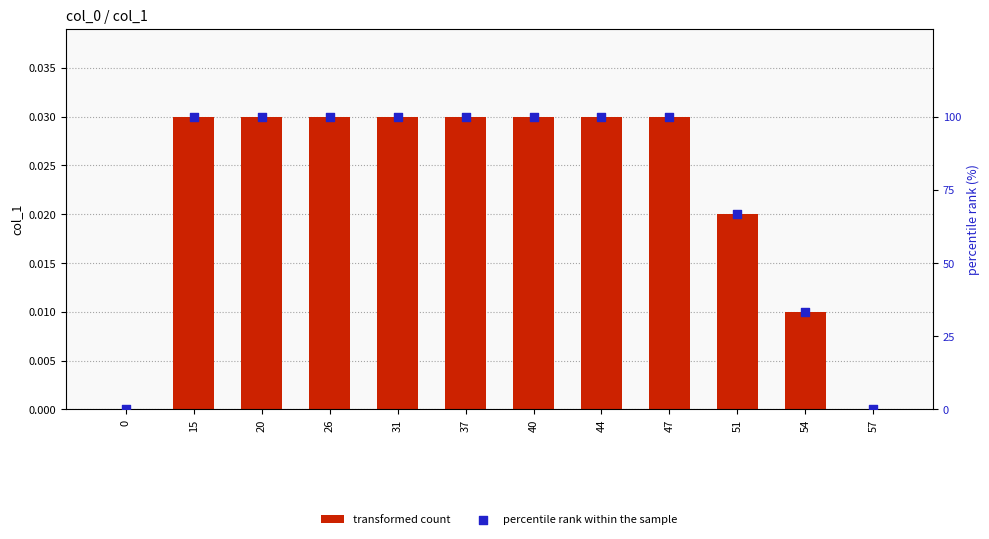

What is the total value across all series at 40?

100.0